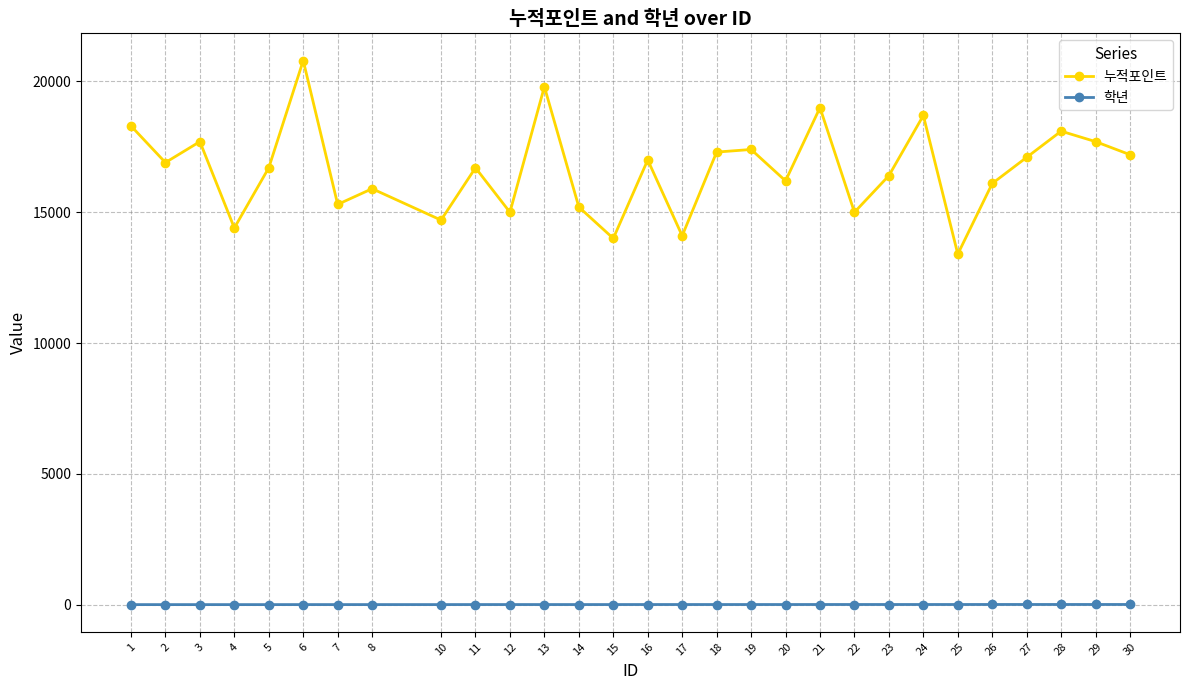

Between 17 and 18, which series saw the biggest shift?

누적포인트